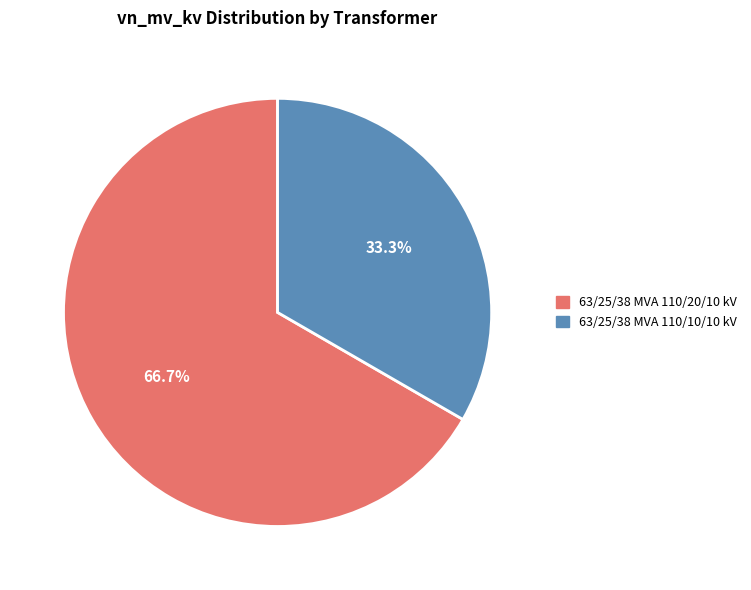

True or false: 63/25/38 MVA 110/10/10 kV accounts for 33% of the total.

True